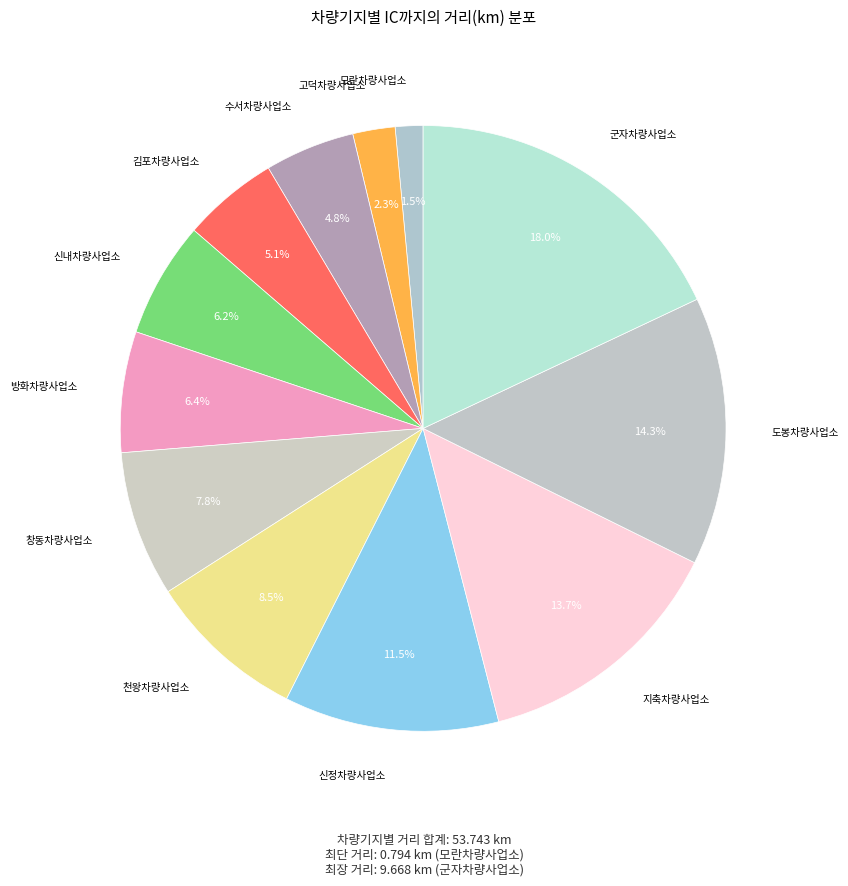

How many segments does this pie chart have?

12